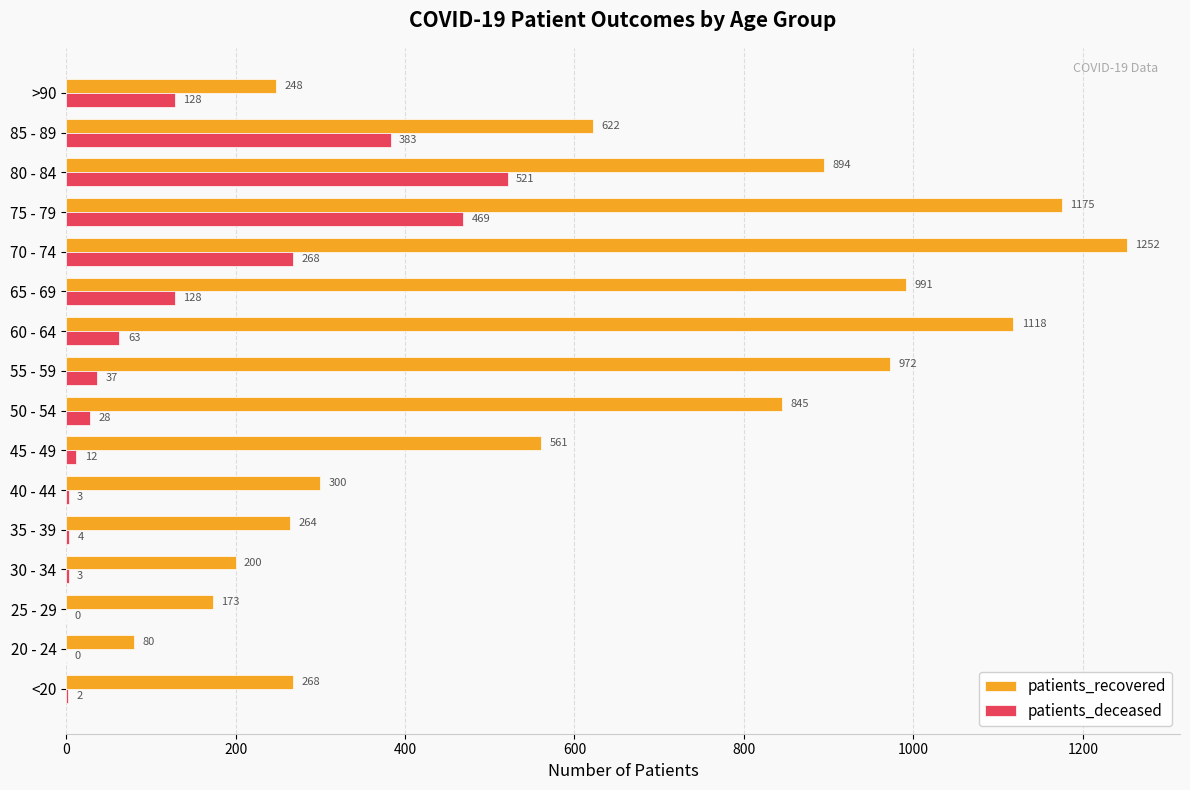

At which category is the sum across all series the highest?

75 - 79